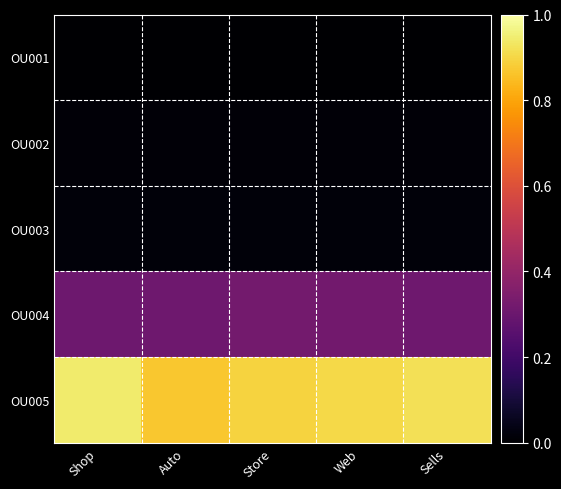

Reading right to left, what are all the values shown in this chart?

OU001: Sells=0.0	Web=0.0	Store=0.0	Auto=0.0	Shop=0.0
OU002: Sells=0.0	Web=0.0	Store=0.0	Auto=0.0	Shop=0.0
OU003: Sells=0.0	Web=0.0	Store=0.0	Auto=0.0	Shop=0.0
OU004: Sells=0.3	Web=0.3	Store=0.3	Auto=0.3	Shop=0.3
OU005: Sells=0.9	Web=0.9	Store=0.9	Auto=0.9	Shop=0.9